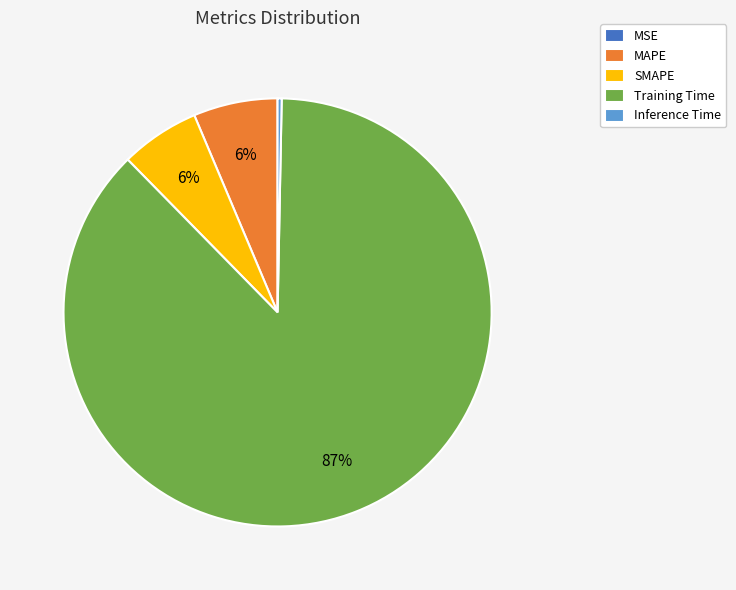

What percentage is the MAPE slice, to the nearest percent?

6%